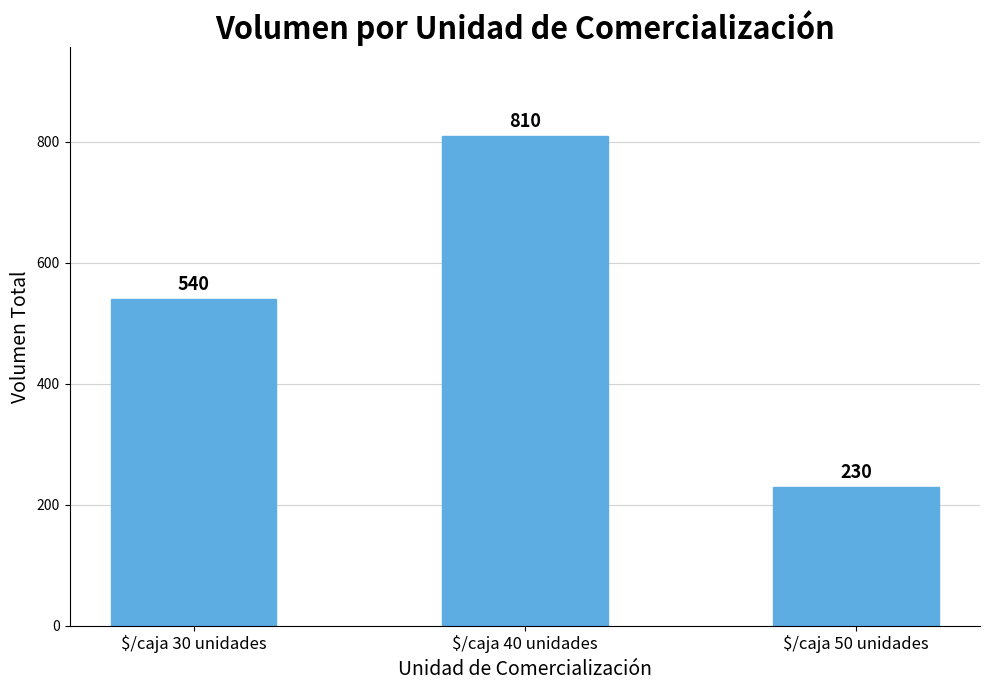

What is the greatest value displayed?

810